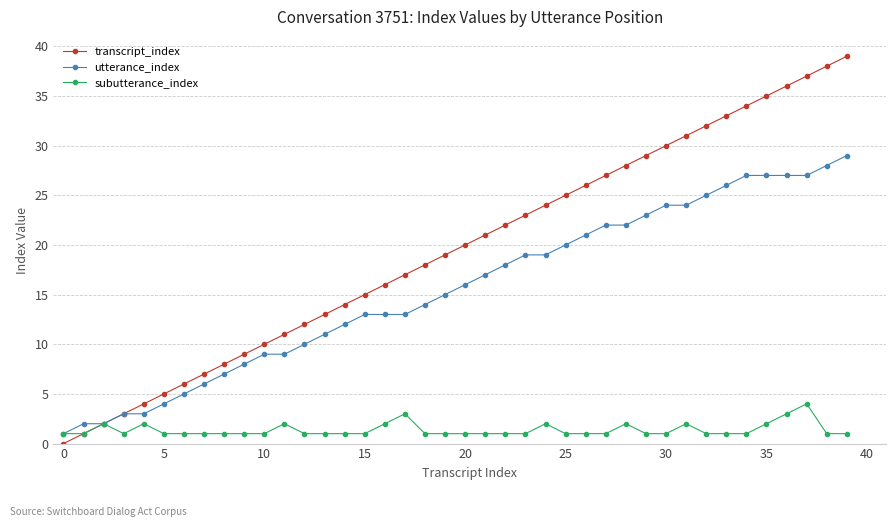

Which series has the largest range (max minus min)?

transcript_index